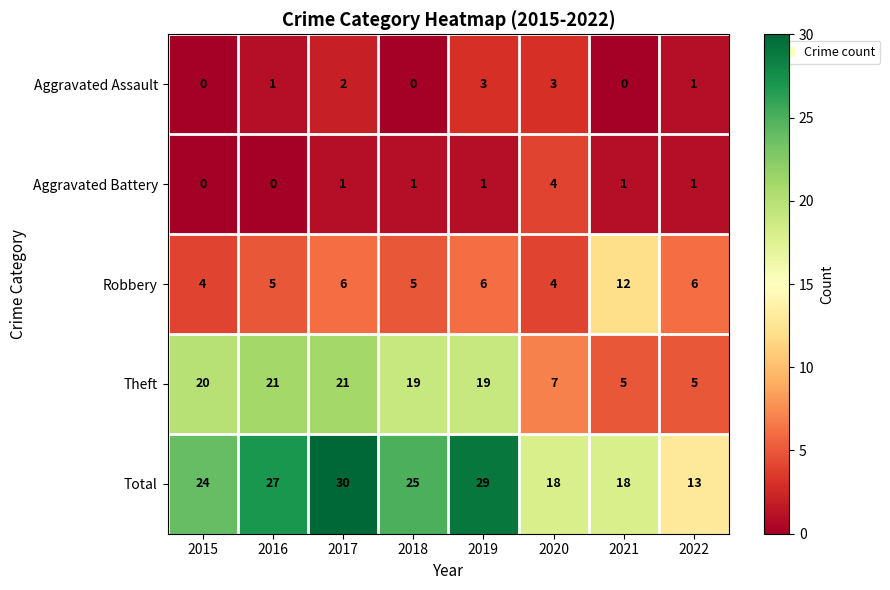

Which label corresponds to the largest value in the chart?

2017